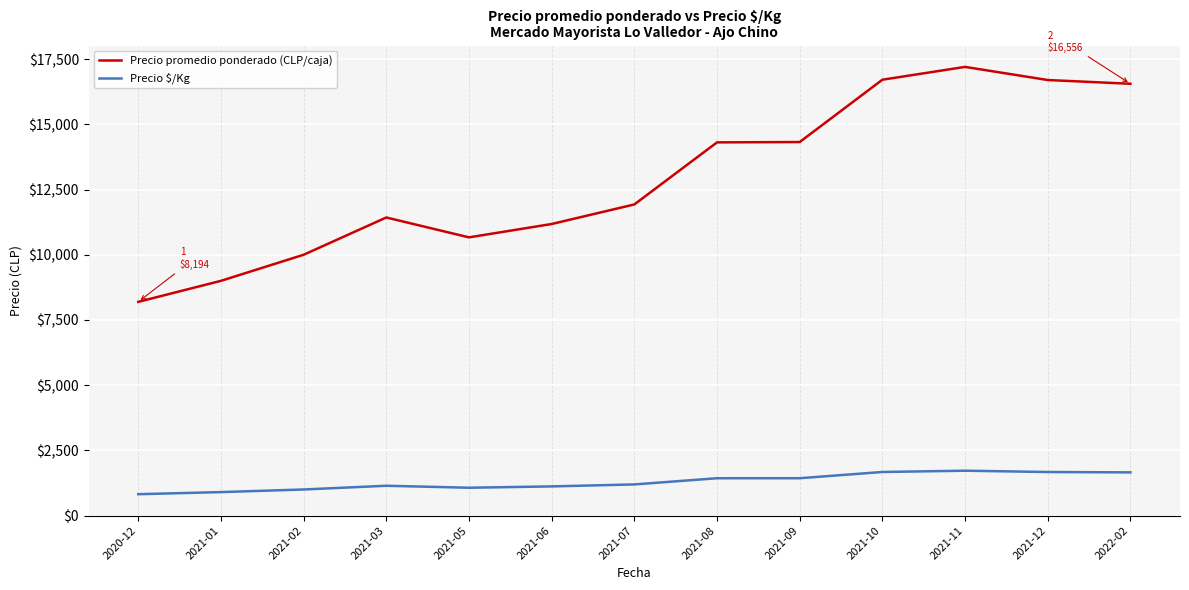

What is the sum of the Precio promedio ponderado (CLP/caja) values at 2021-03 and 2021-05?

22096